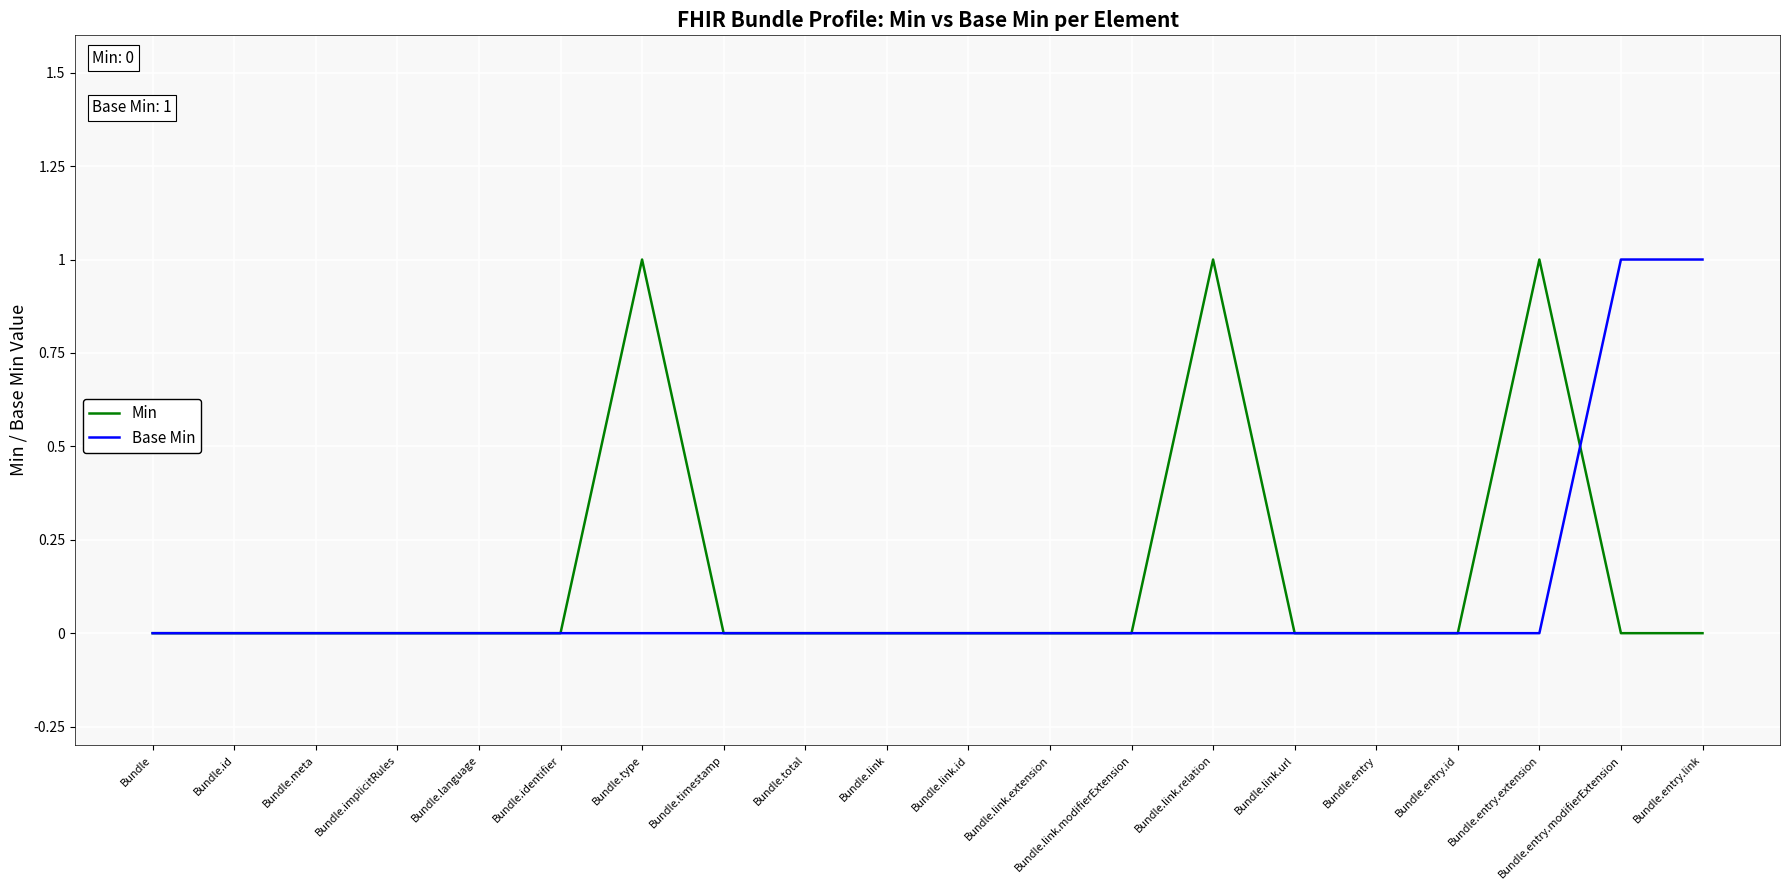

What is the highest value of the Base Min series?

1